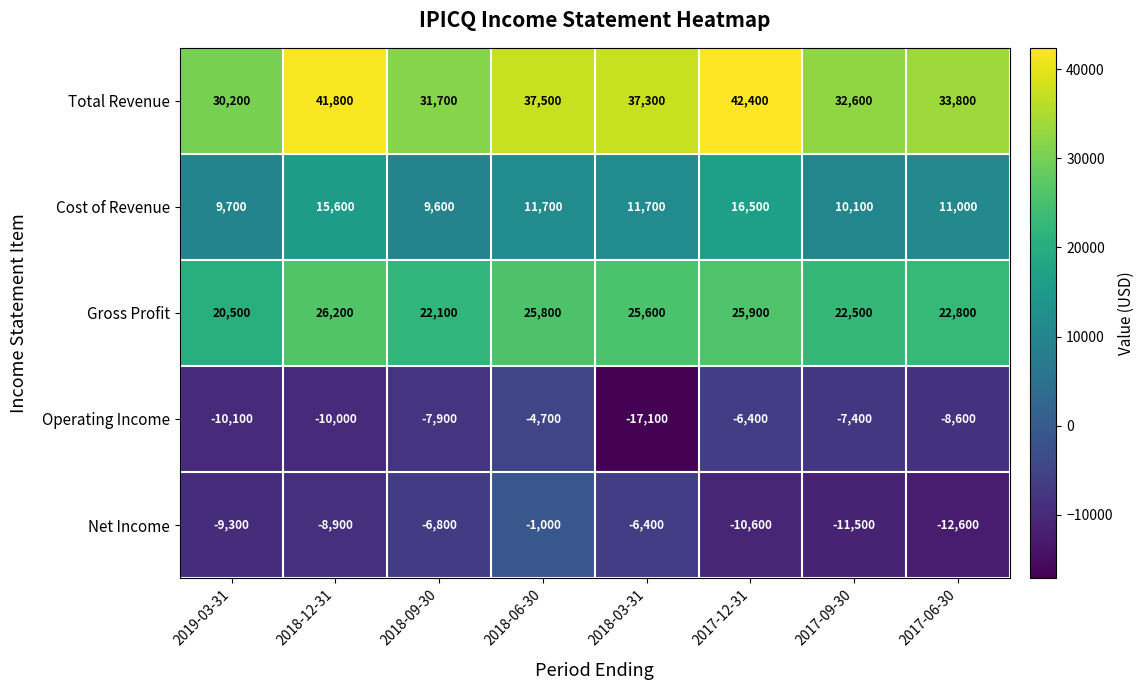

Which series has the largest total across all categories?

Total Revenue